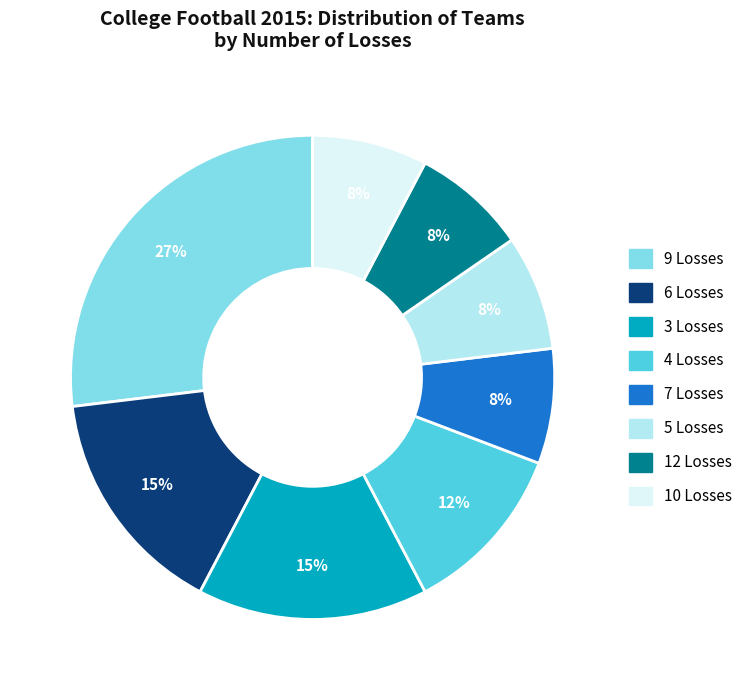

Is there a majority slice in this chart?

No